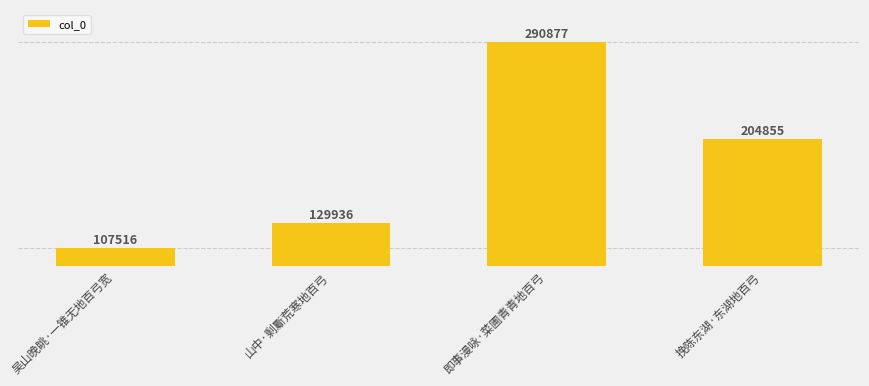

Reading left to right, list all the values displayed in this chart.

107516	129936	290877	204855